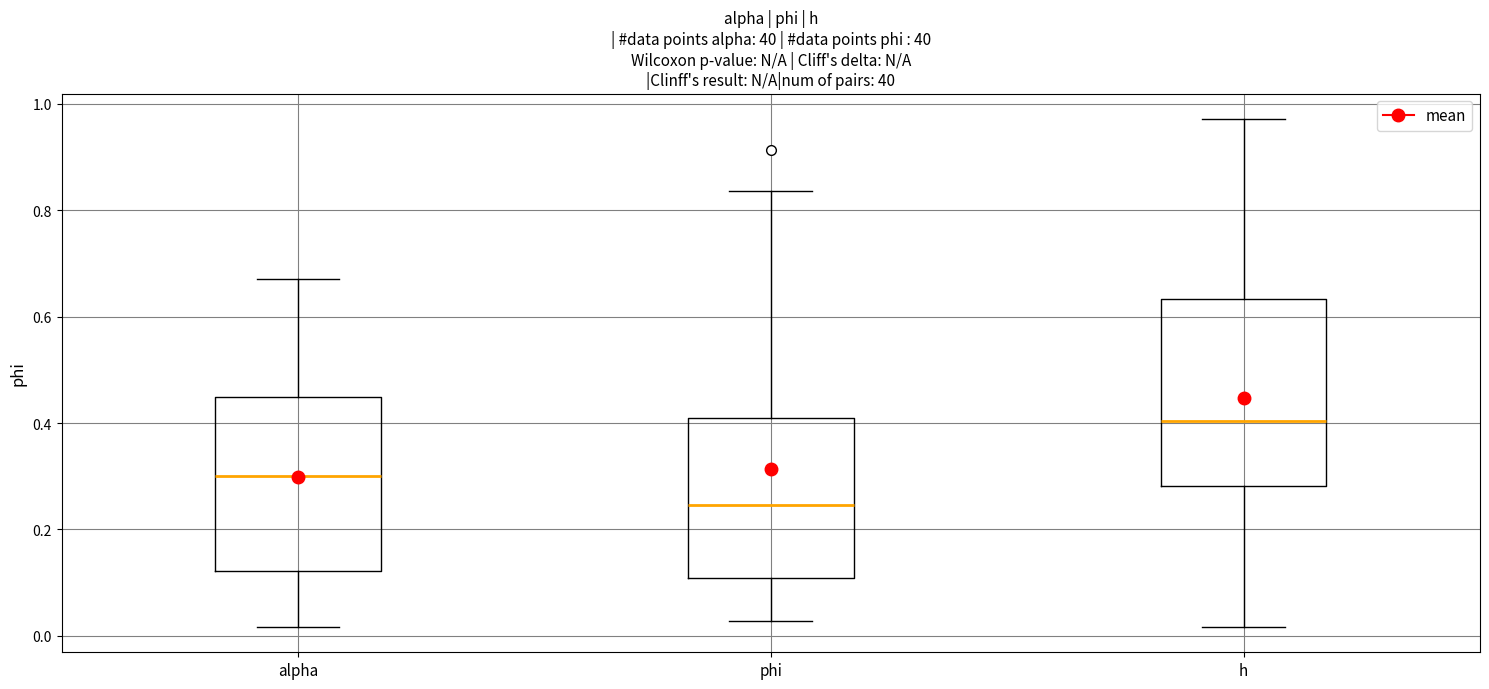

Which box is the tallest, from its lower edge to its upper edge?

h